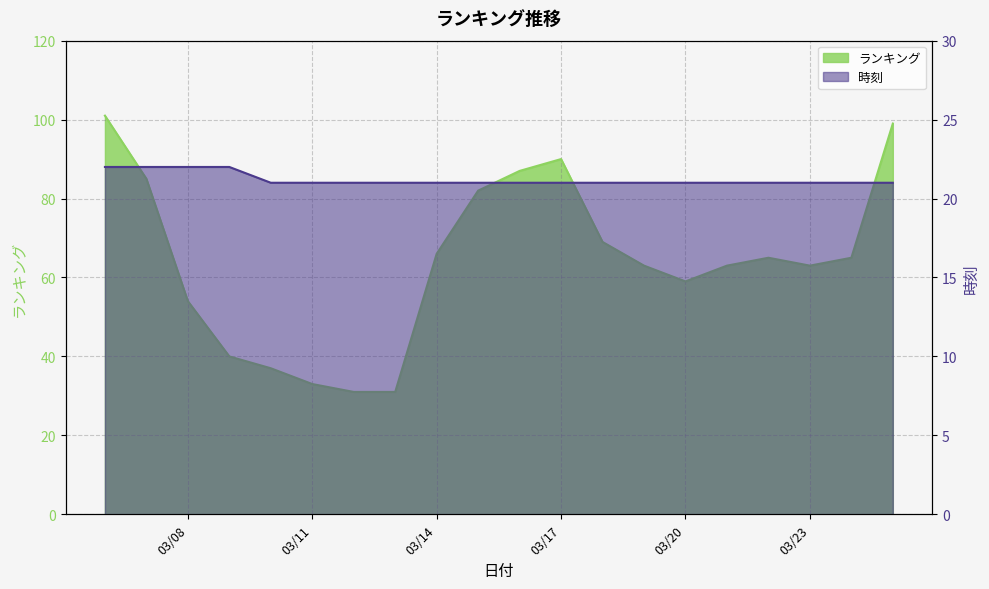

What is the value of the ランキング point at the 13th from the left?

69